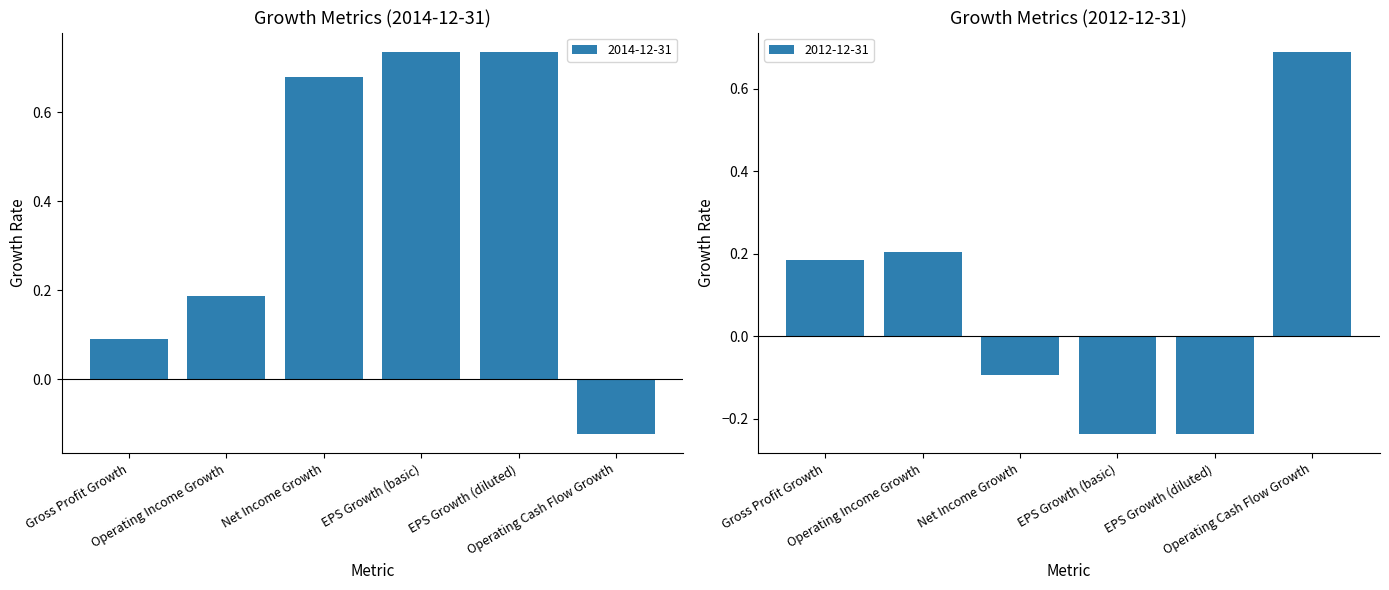

How many values in 2014-12-31 are above zero?

5